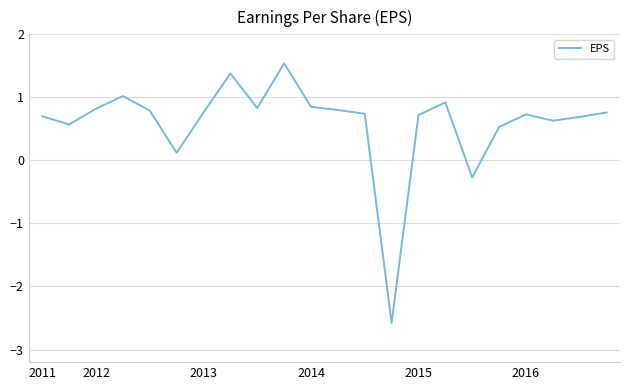

How many interior local valleys (lower than both neighbors) does the data have?

6